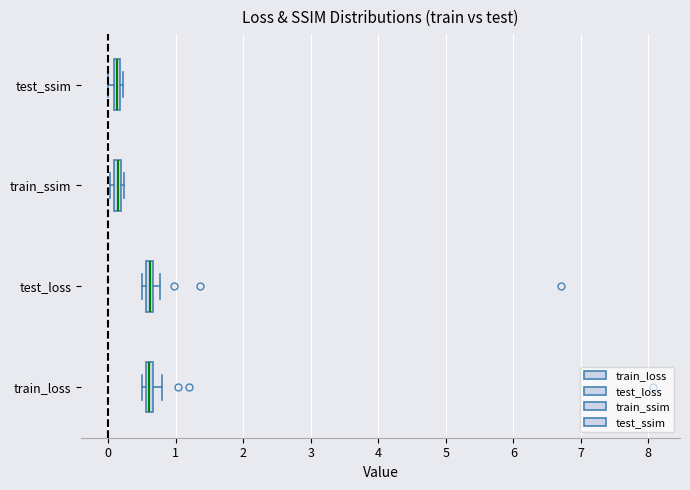

Where is the left edge of the box for train_ssim on the x-axis? The values are not printed on the chart, so give them approximately, as read against the axis.

0.1